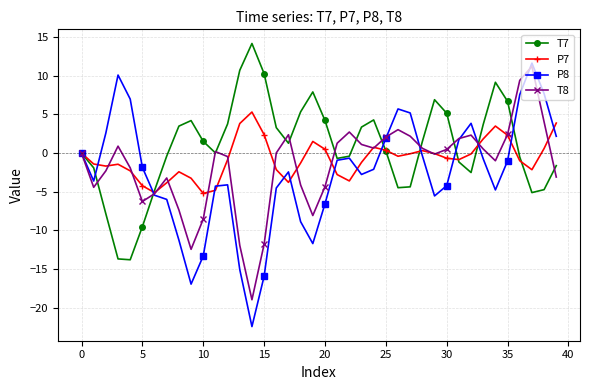

Which series has the largest range (max minus min)?

P8